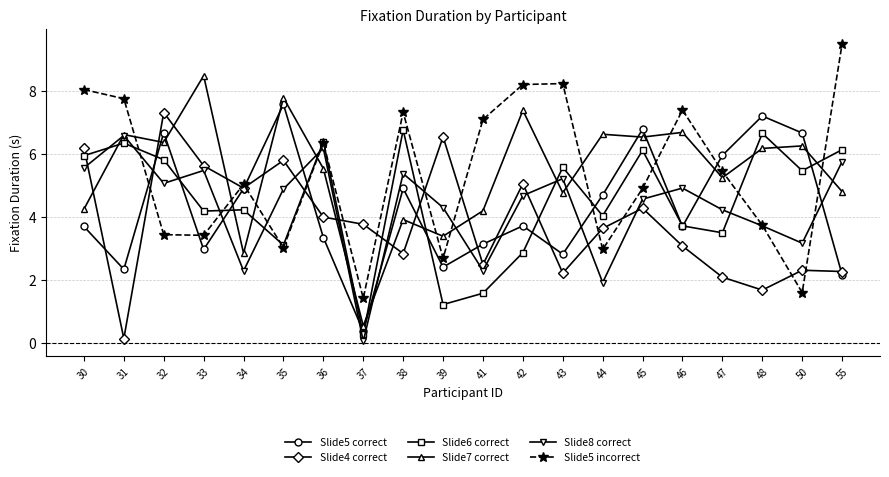

True or false: Slide6 correct has more than 1 interior local peaks.

True